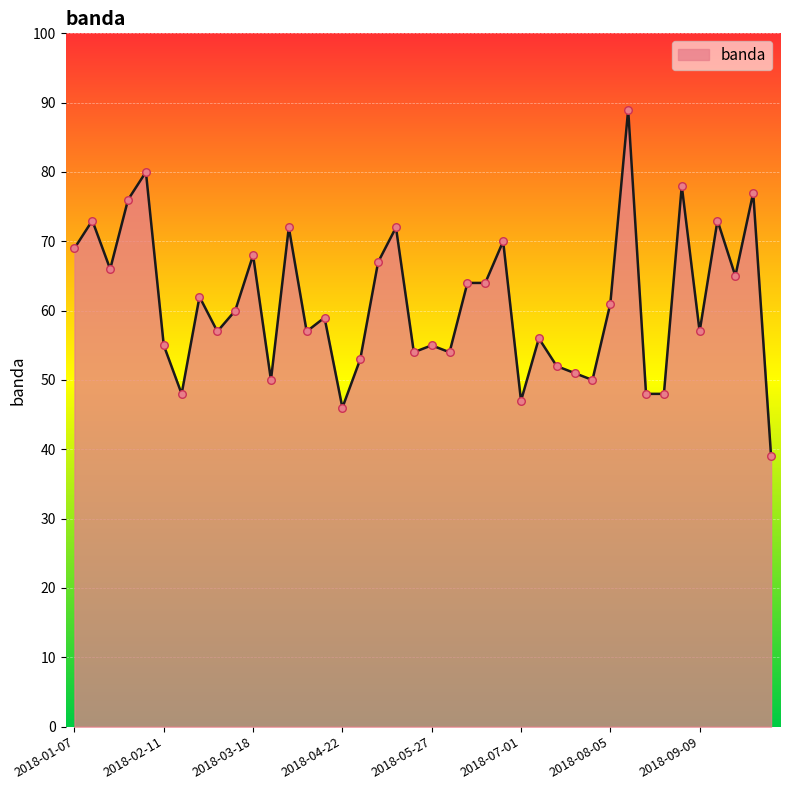

What is the difference between the maximum and minimum values?

50